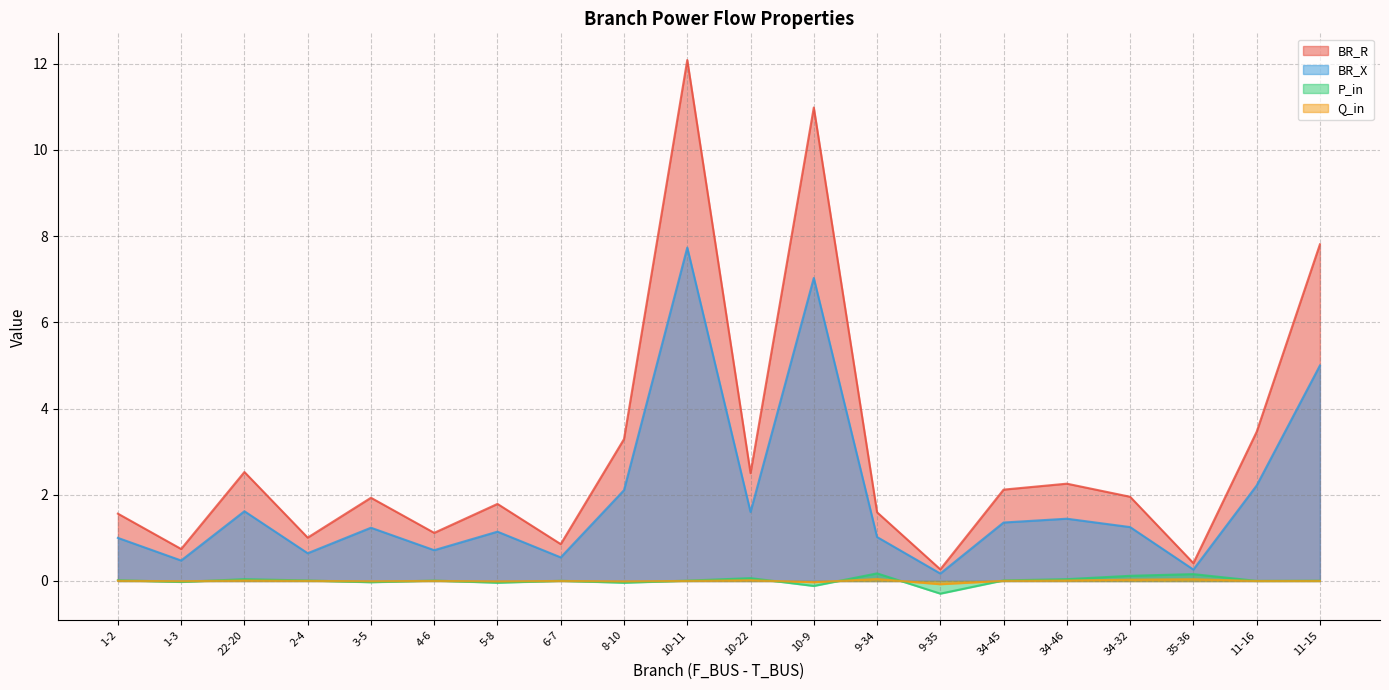

In Q_in, how many points are lower than both neighbors (excluding endpoints)?

7